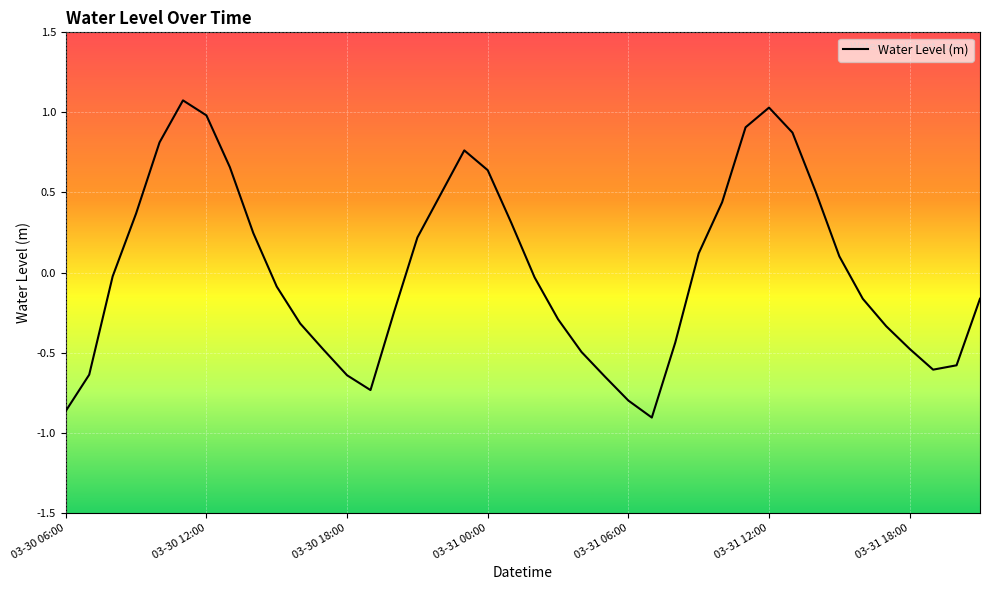

What is the greatest value displayed?

1.1